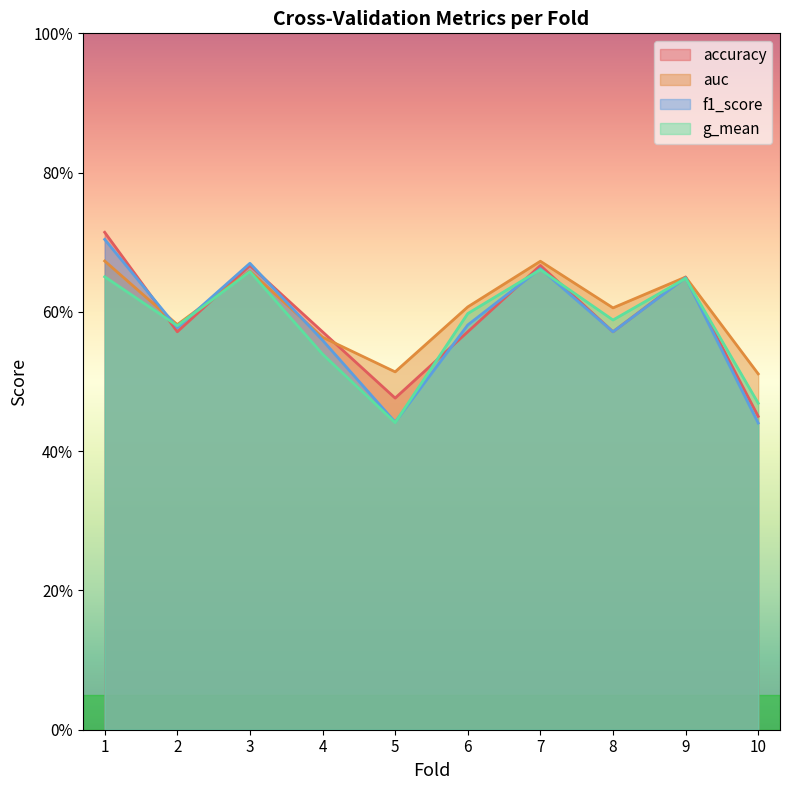

Between which two adjacent categories do g_mean and accuracy first intersect?

1 and 2